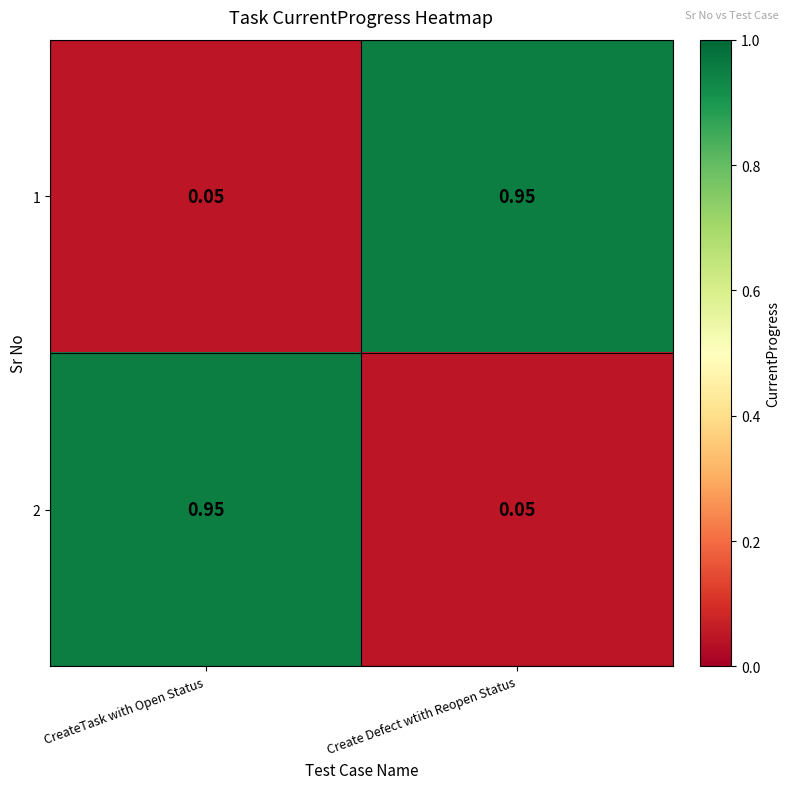

At Create Defect wtith Reopen Status, list the series in order from largest to smallest.

1, 2